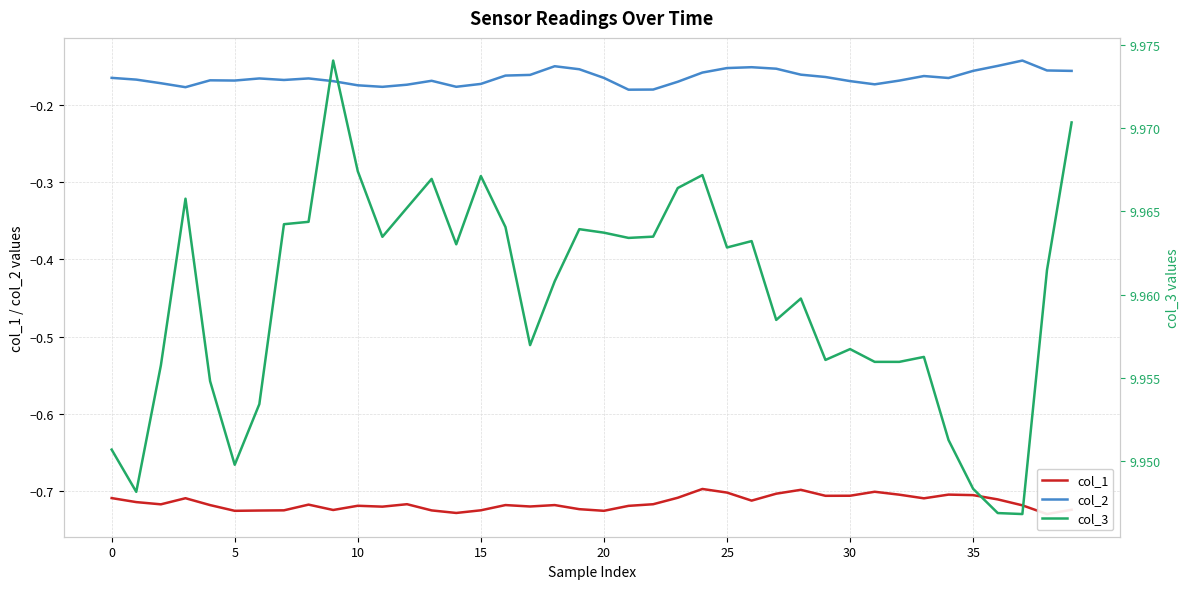

The col_2 series shows -0.1 at 20. True or false?

False